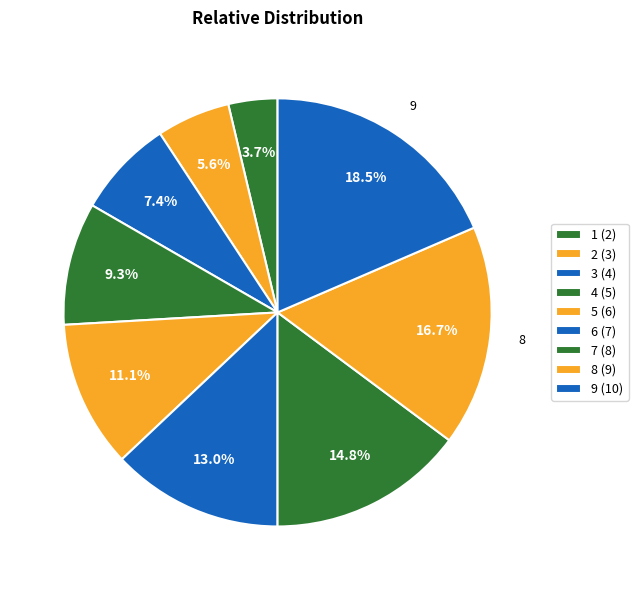

To the nearest percent, what percentage of the pie is 8?

17%